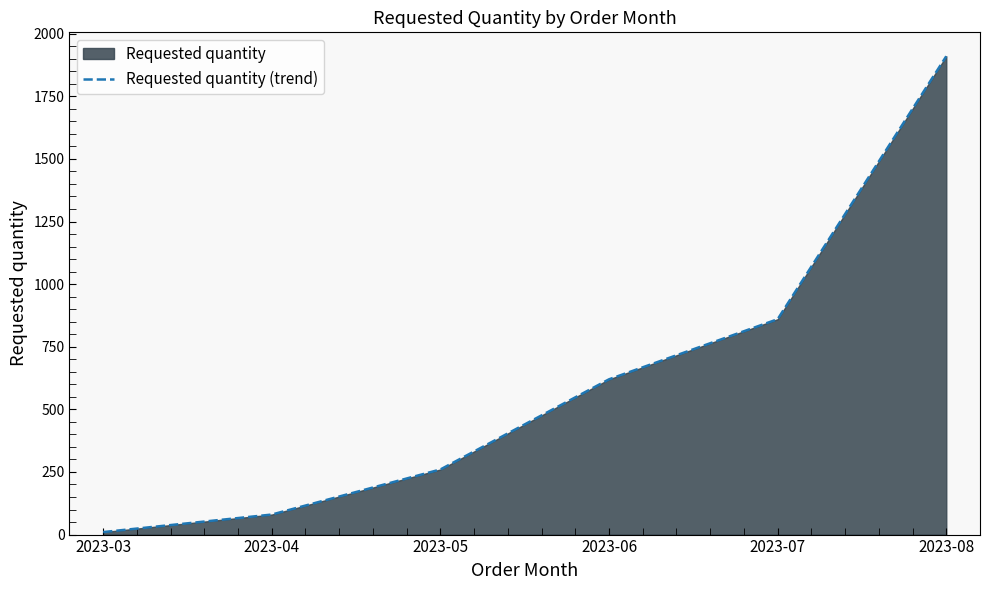

How many distinct data groups are displayed?

1